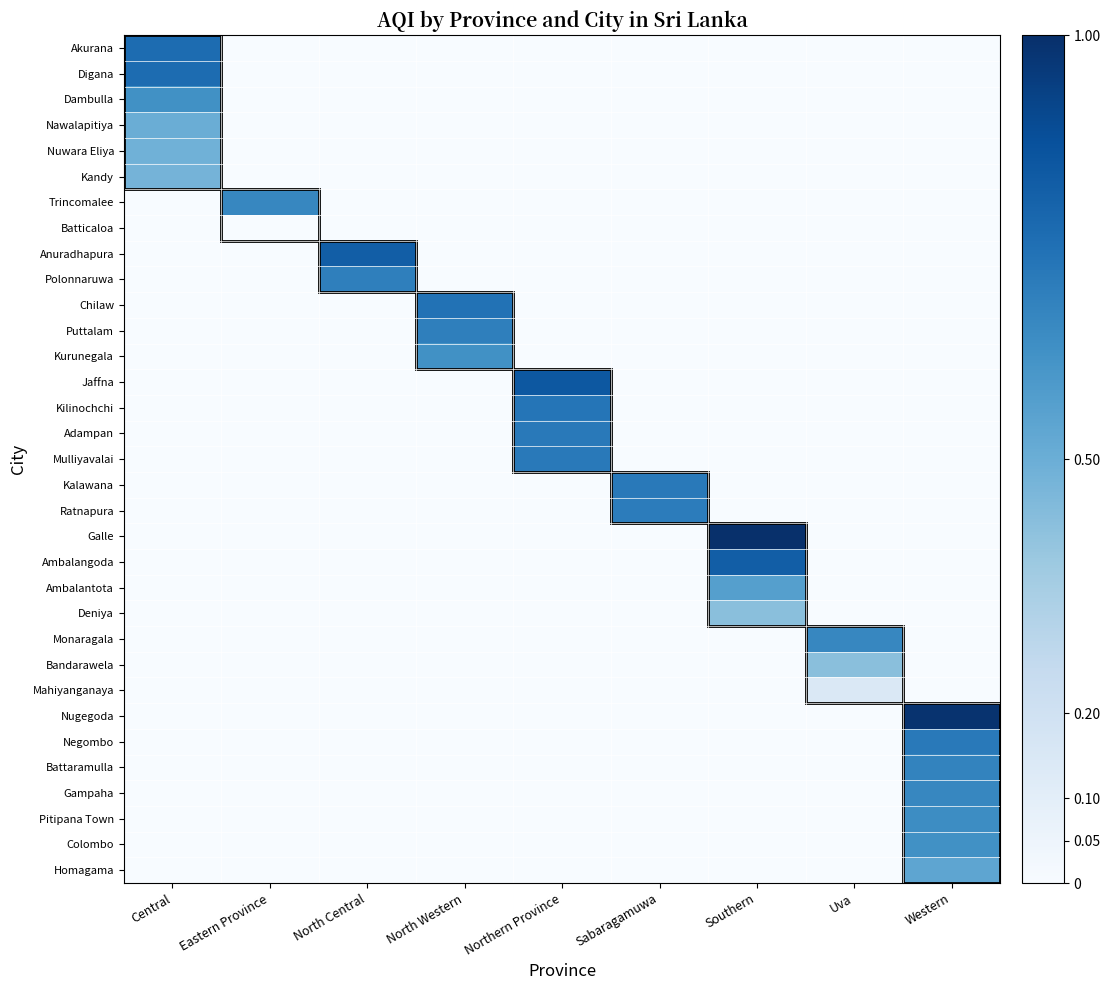

Which has a higher value, North Central or Northern Province?

North Central